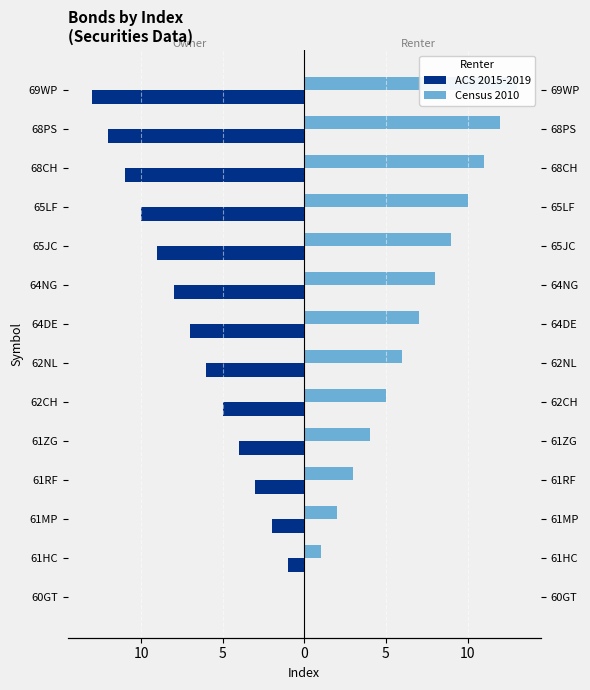

How many data points in Census 2010 are less than 7?

7